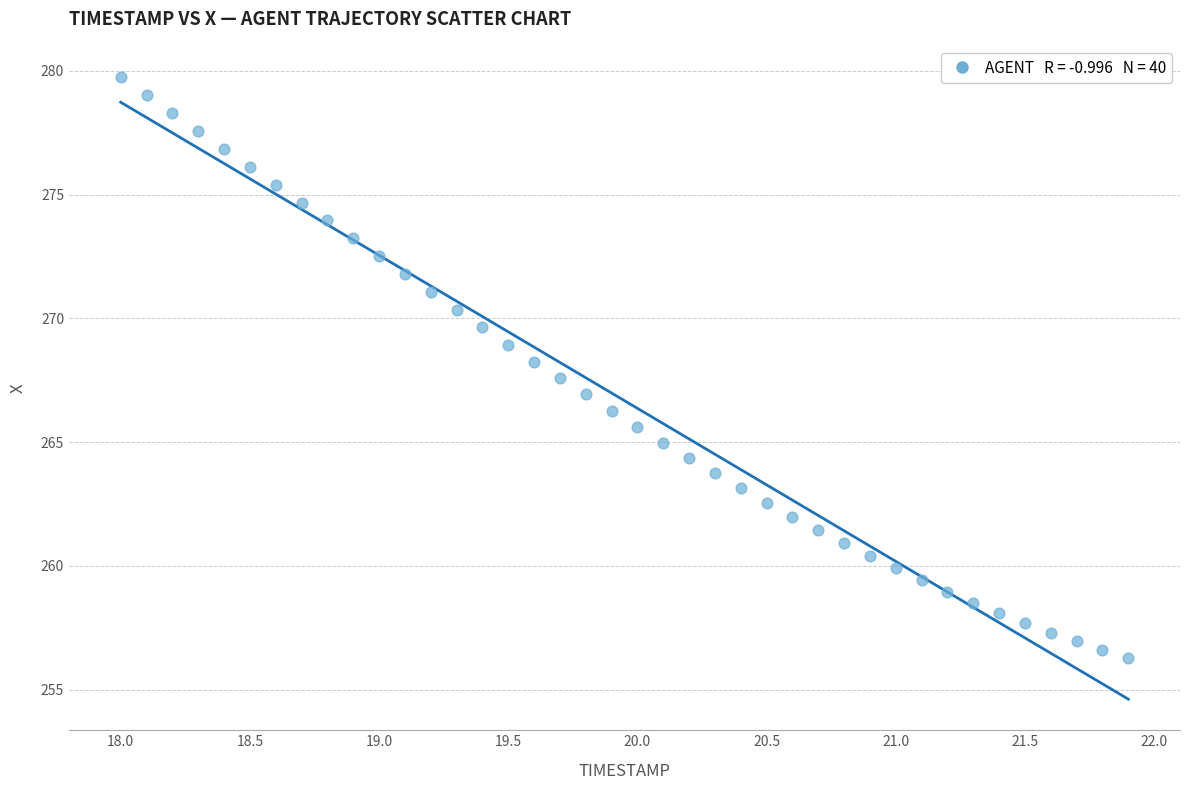

What is the range of Y values (max minus min)?

23.5